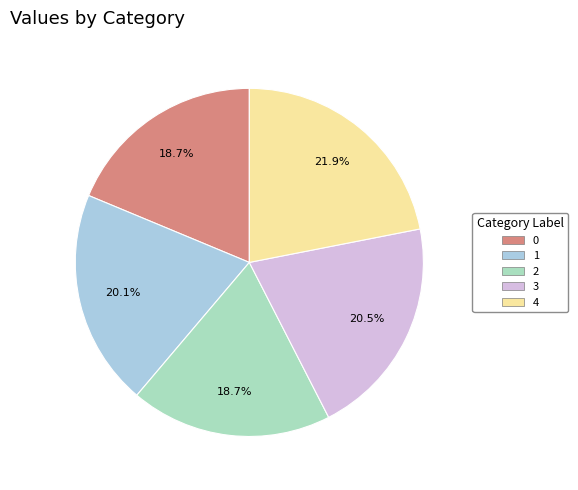

Combined, what portion of the pie is 2 and 1?

38.8%